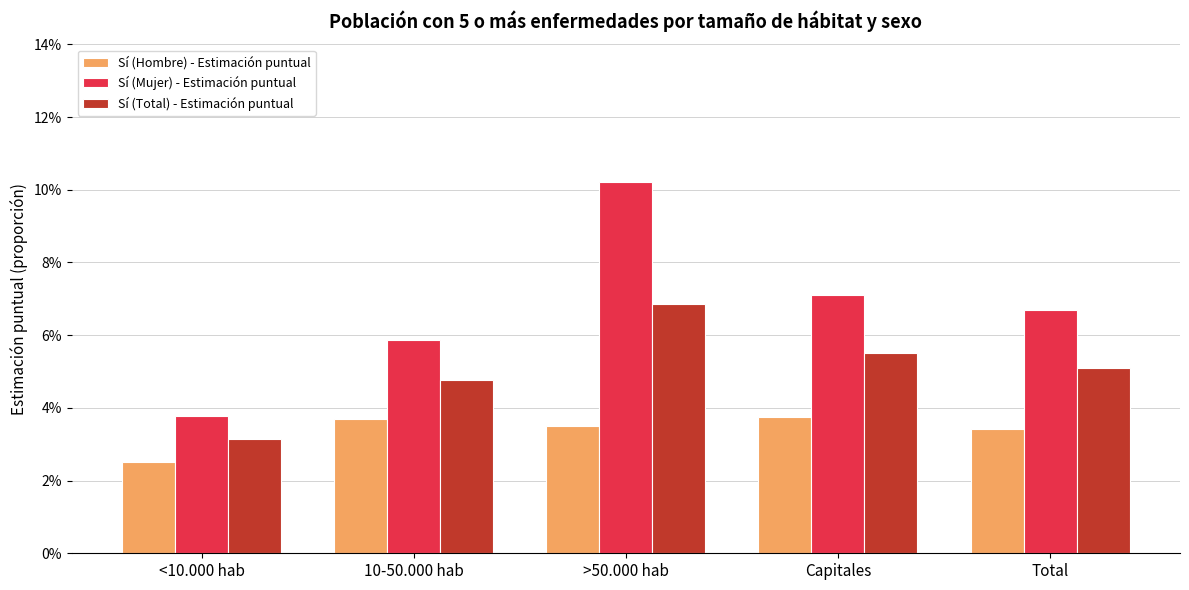

Reading left to right, extract all data points from this chart.

Sí (Hombre) - Estimación puntual: <10.000 hab=0.0	10-50.000 hab=0.0	>50.000 hab=0.0	Capitales=0.0	Total=0.0
Sí (Mujer) - Estimación puntual: <10.000 hab=0.0	10-50.000 hab=0.1	>50.000 hab=0.1	Capitales=0.1	Total=0.1
Sí (Total) - Estimación puntual: <10.000 hab=0.0	10-50.000 hab=0.0	>50.000 hab=0.1	Capitales=0.1	Total=0.1